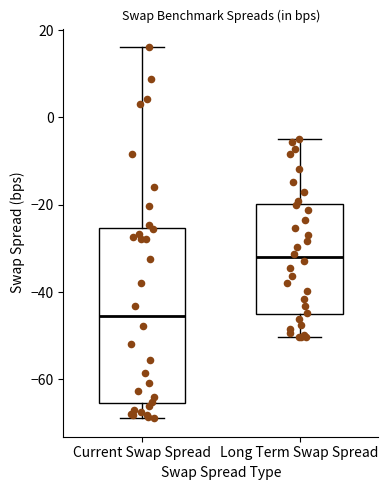

Comparing the boxes themselves (not the whiskers), which one is the tallest?

Current Swap Spread